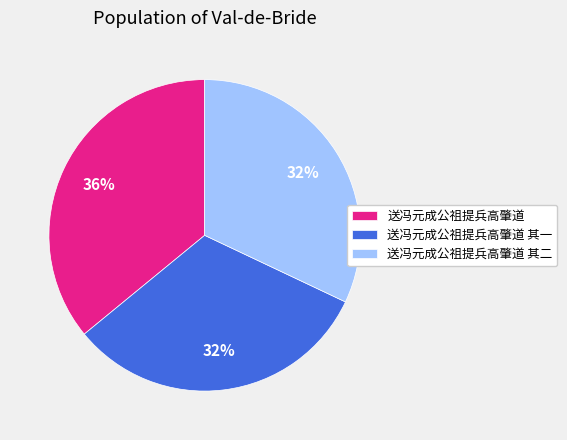

To the nearest percent, what percentage of the pie is 送冯元成公祖提兵高肇道?

36%